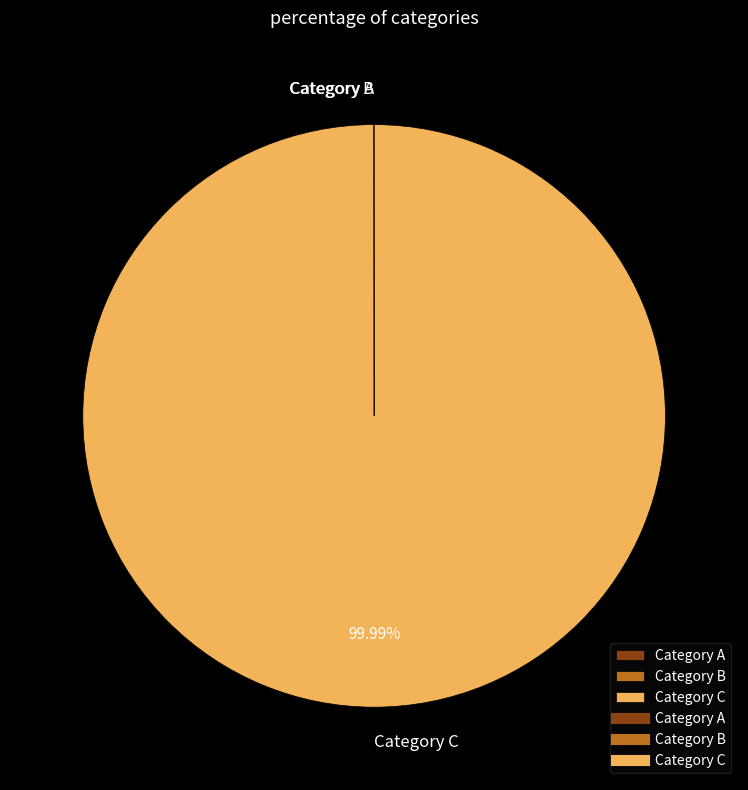

Does any single category account for the majority?

Yes